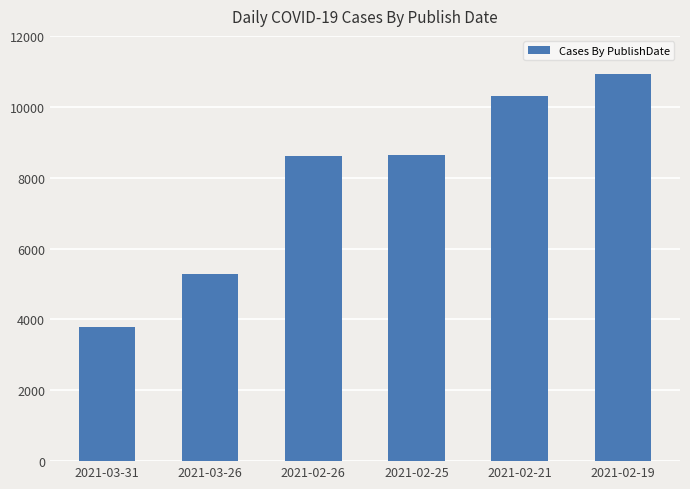

How many data points does each series have?

6